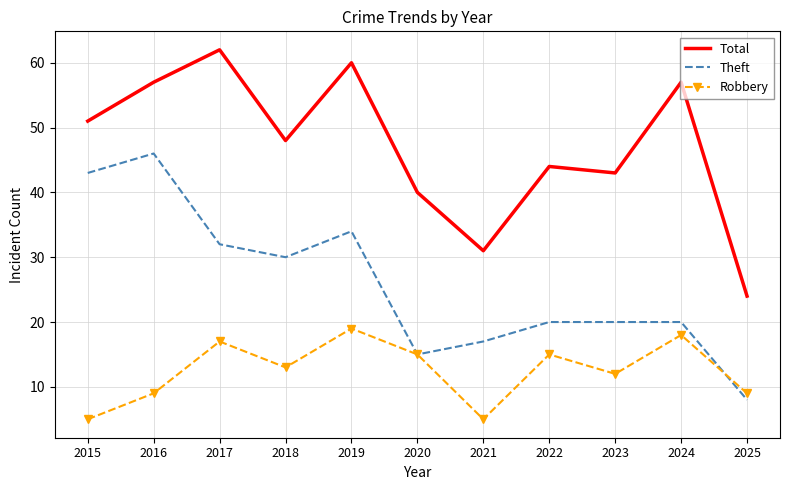

What is the total value across all series at 2019?

113